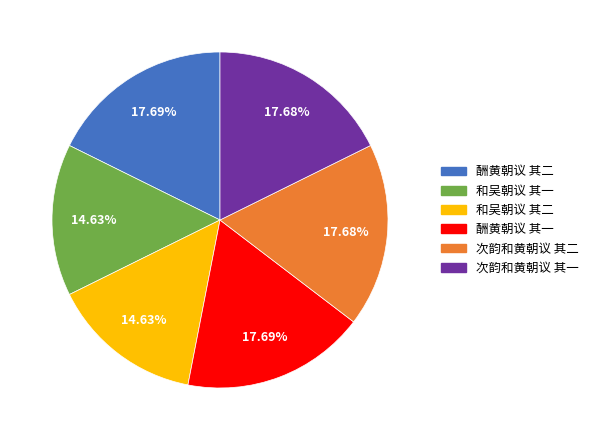

Approximately how many times larger is the value at 次韵和黄朝议 其二 compared to 和吴朝议 其一?

1.2